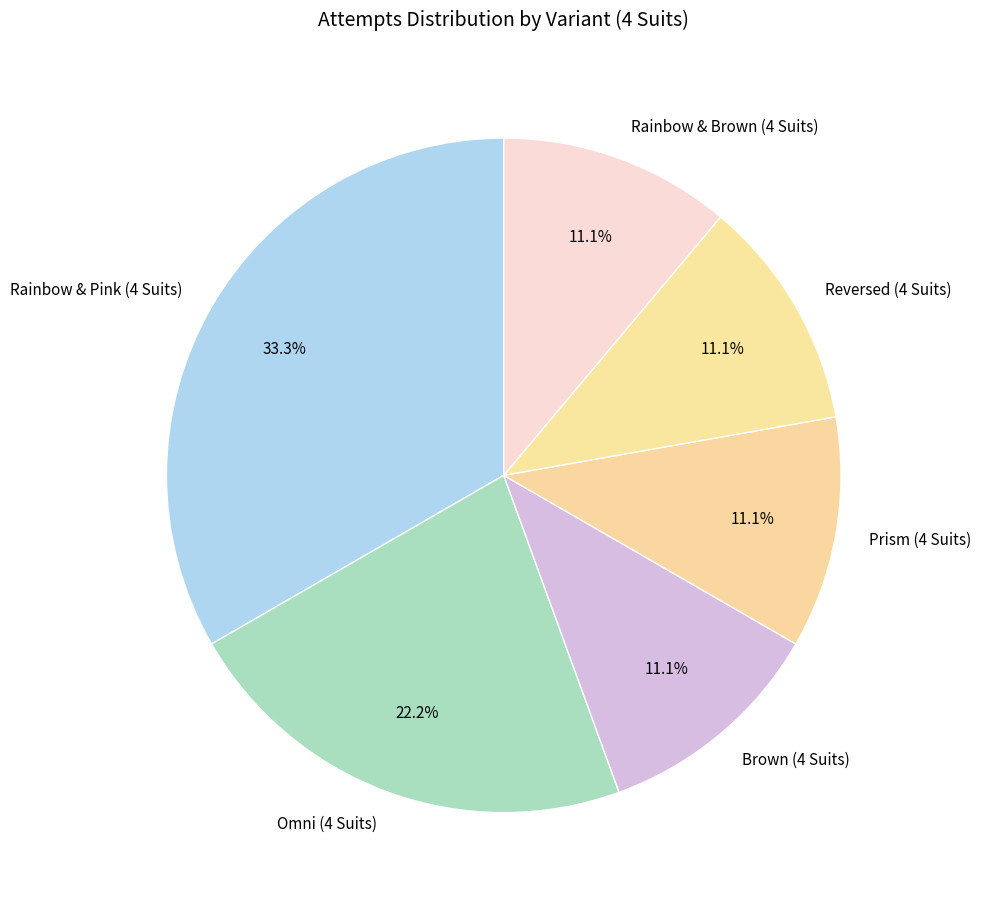

Which category has the biggest portion of the pie?

Rainbow & Pink (4 Suits)